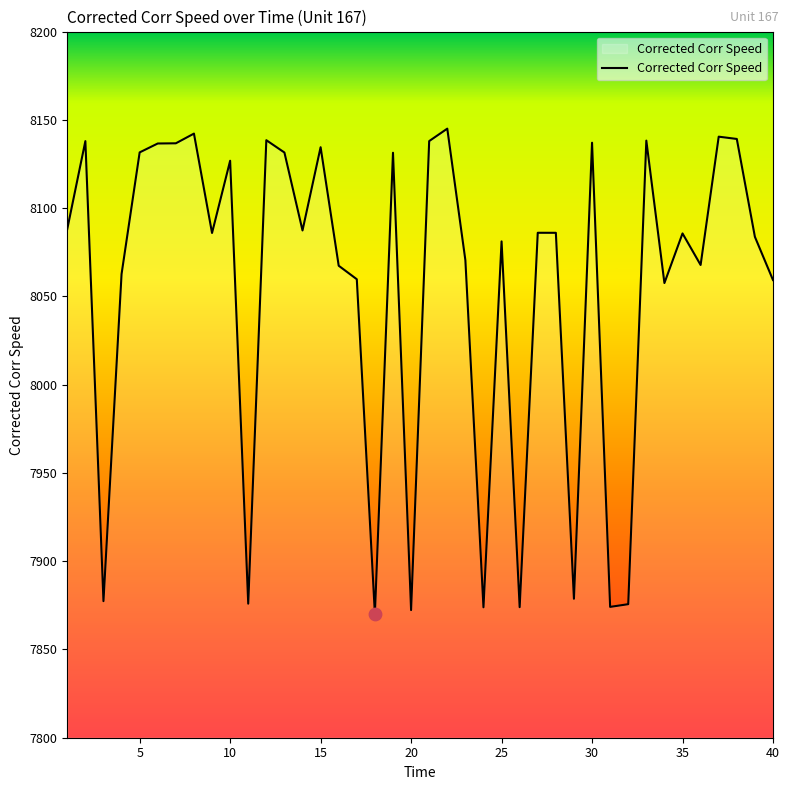

What is the difference between the maximum and minimum values?

275.0